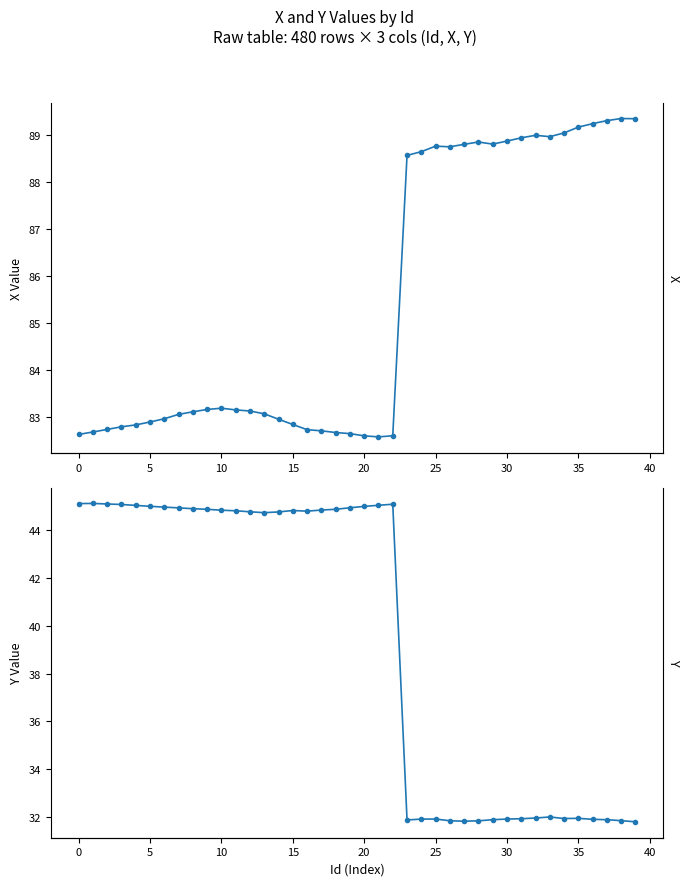

True or false: X and Y cross at least once.

False